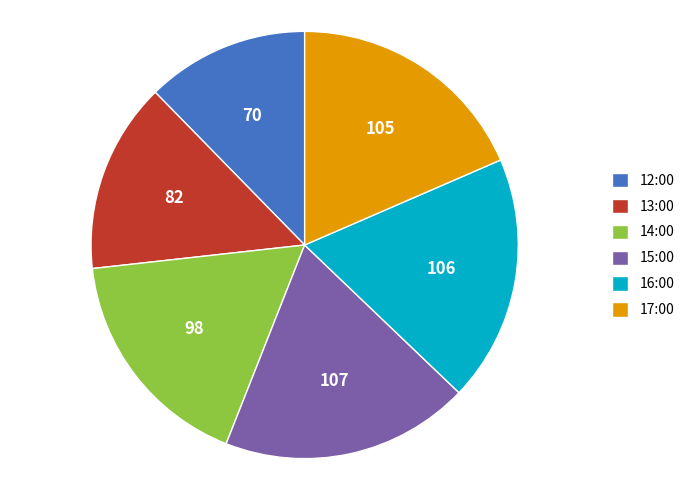

Which has a higher value, 13:00 or 16:00?

16:00